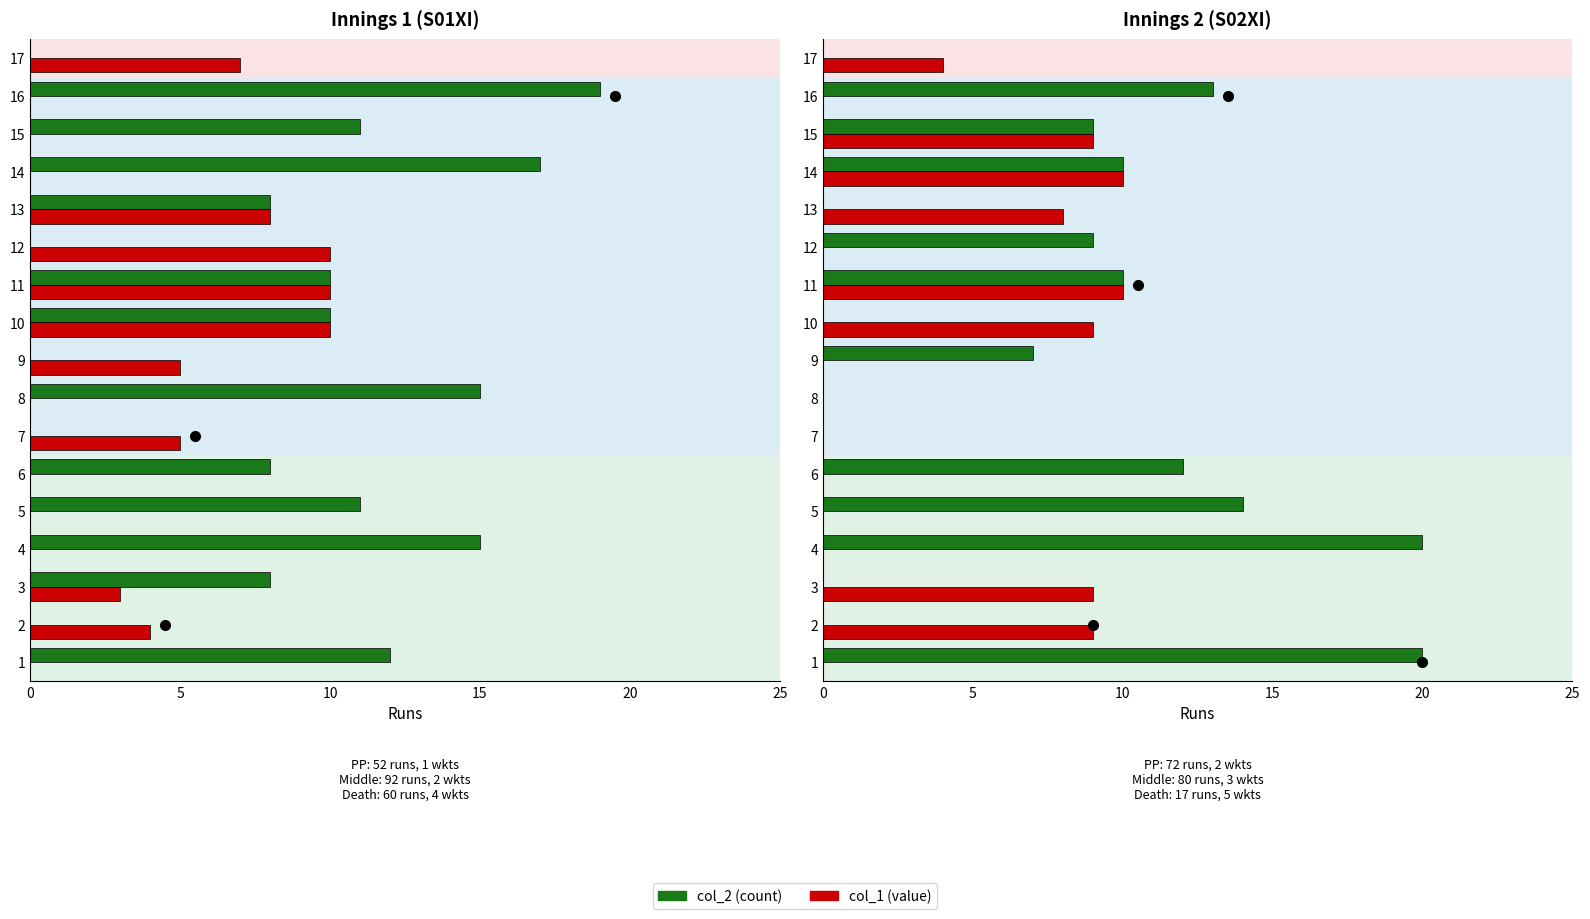

True or false: Green (col_2 count) has a value of 12 at 9.

False